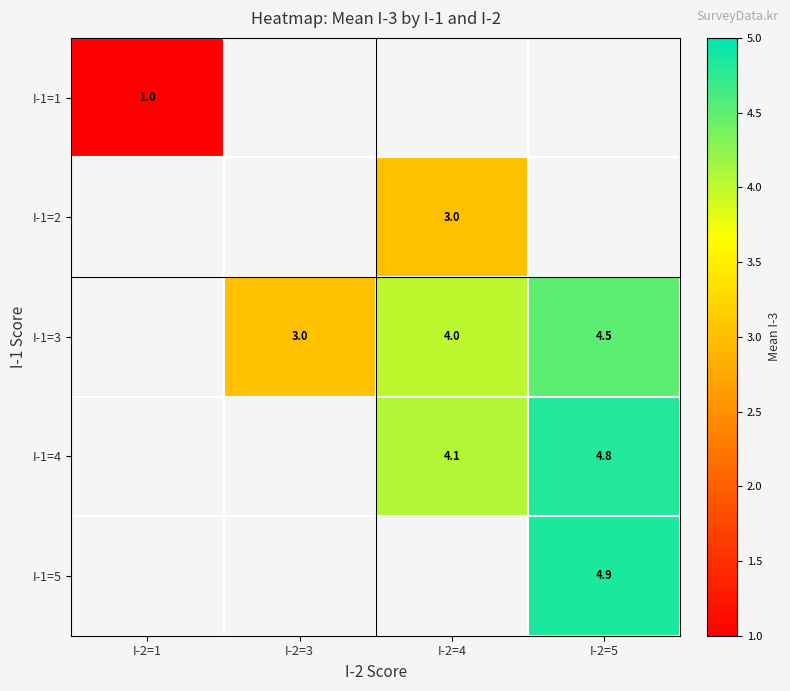

The value of I-1=3 at I-2=3 is 1.4. True or false?

False